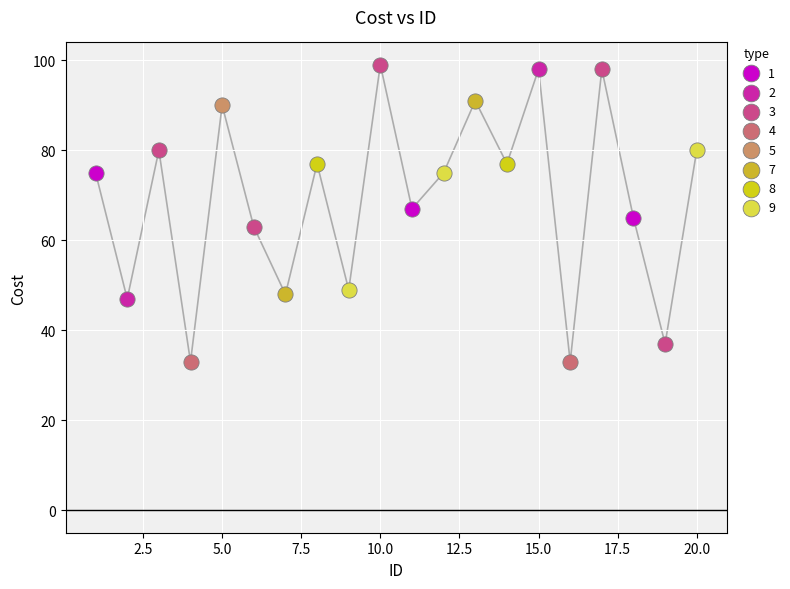

Which series contains the lowest Y value?

4